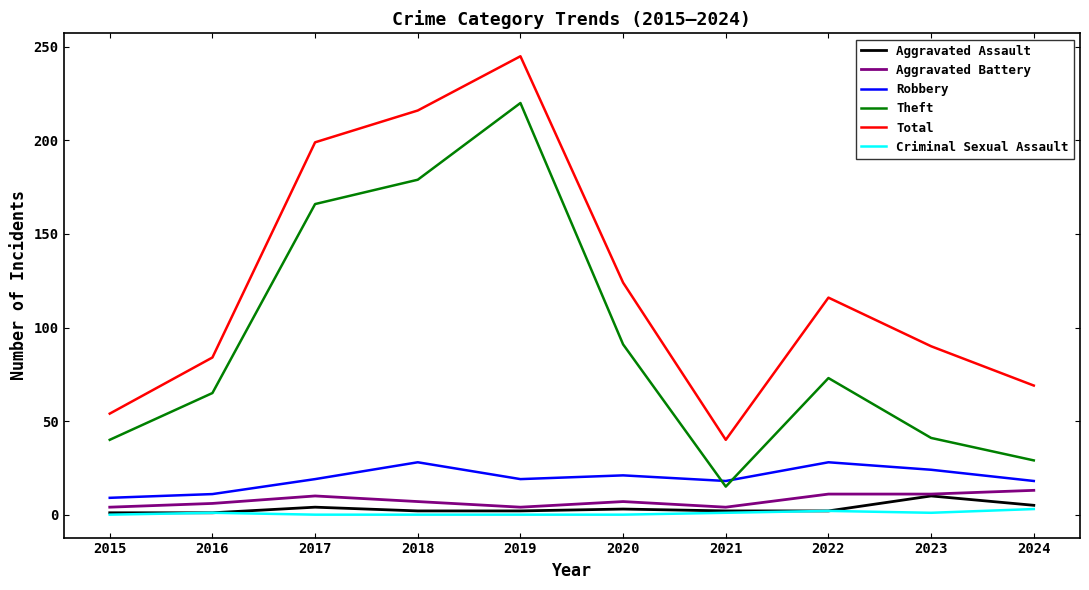

Where is the first local minimum for Theft?

2021